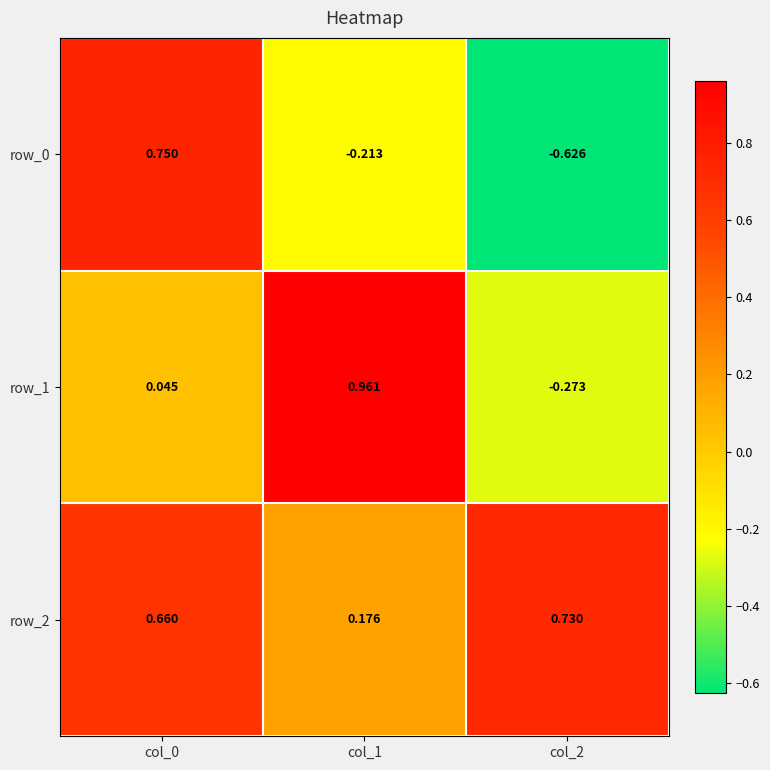

Is the value of row_0 at col_2 greater than the value of row_1 at col_0?

No